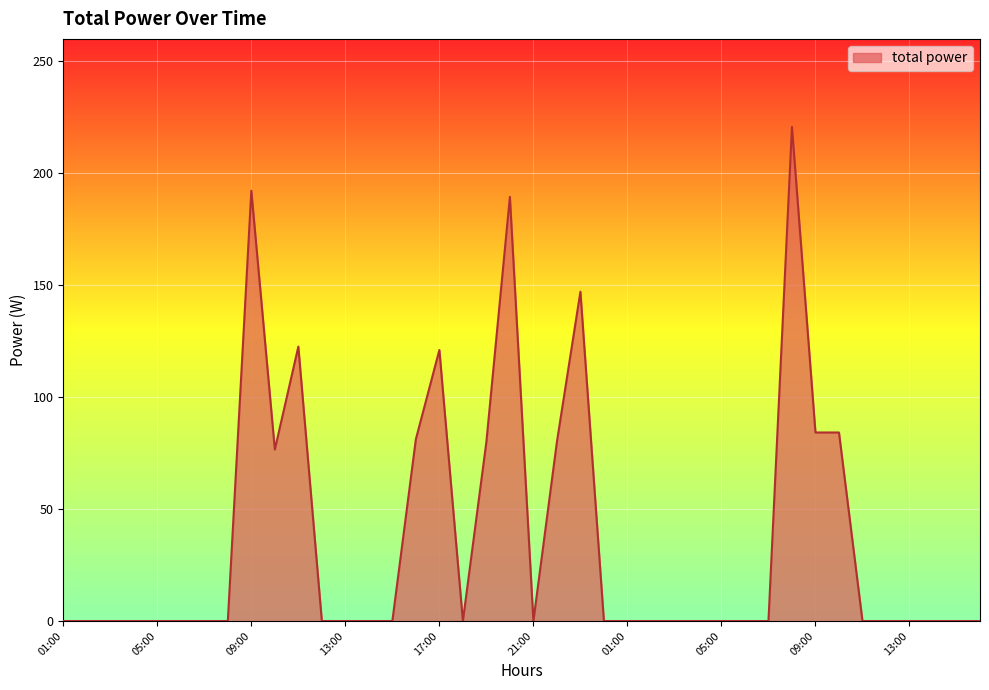

What is the maximum value shown in the chart?

220.7